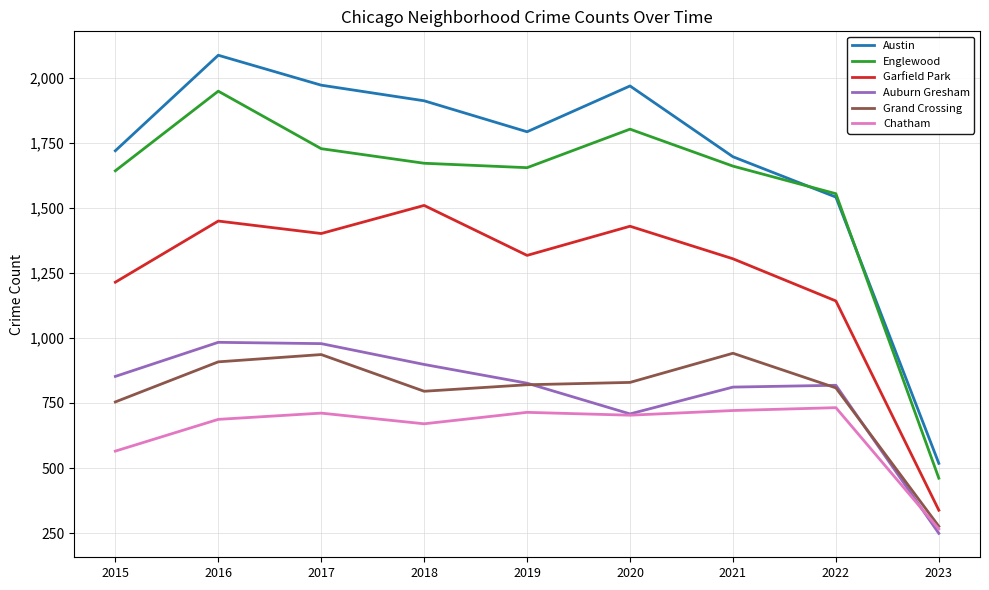

Is the value of Englewood at 2021 greater than the value of Garfield Park at 2020?

Yes